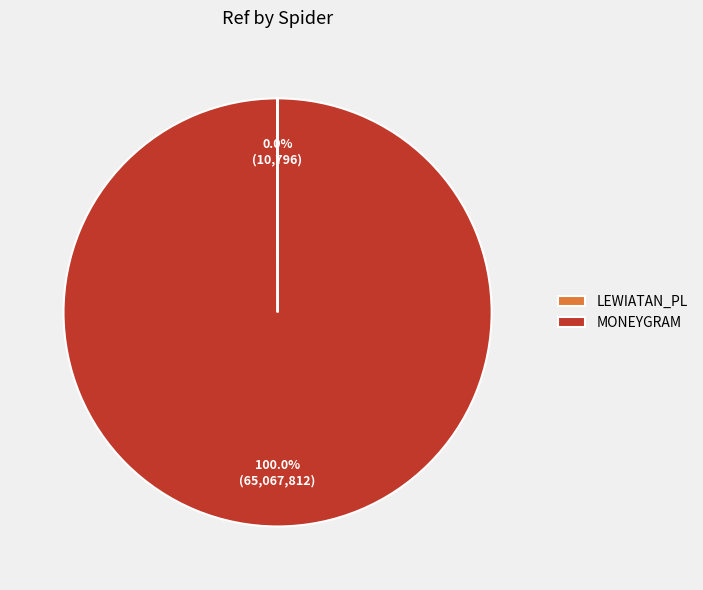

Which slice is the largest?

MONEYGRAM